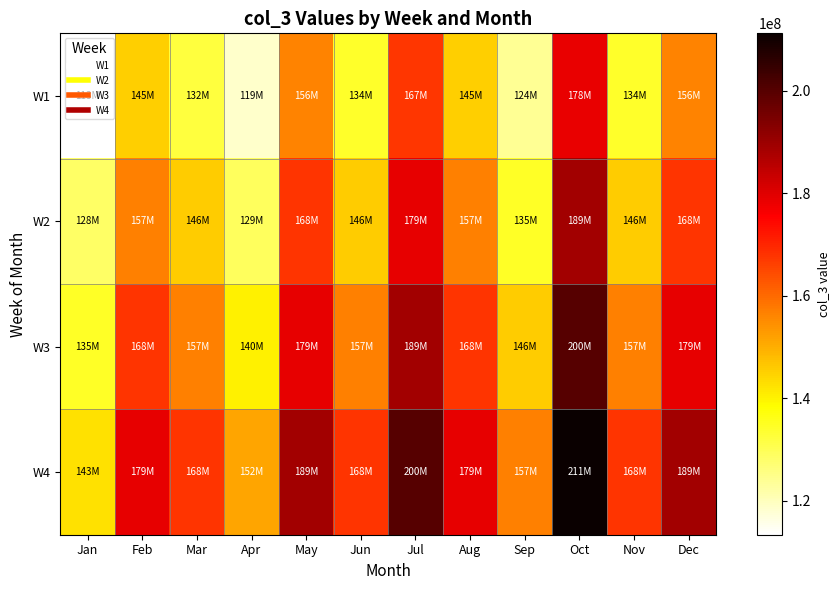

Reading left to right, list all the values displayed in this chart.

W1: Jan=113355040	Feb=145234567	Mar=132145678	Apr=118567890	May=156234567	Jun=134123456	Jul=167345678	Aug=145234567	Sep=123678901	Oct=178456789	Nov=134234567	Dec=156345678
W2: Jan=128456789	Feb=156789012	Mar=145678901	Apr=129345678	May=167890123	Jun=145678901	Jul=178901234	Aug=156789012	Sep=134567890	Oct=189012345	Nov=145678901	Dec=167890123
W3: Jan=134567890	Feb=167890123	Mar=156789012	Apr=140456789	May=178901234	Jun=156789012	Jul=189012345	Aug=167890123	Sep=145678901	Oct=200123456	Nov=156789012	Dec=178901234
W4: Jan=142678901	Feb=178901234	Mar=167890123	Apr=151567890	May=189012345	Jun=167890123	Jul=200123456	Aug=178901234	Sep=156789012	Oct=211234567	Nov=167890123	Dec=189012345